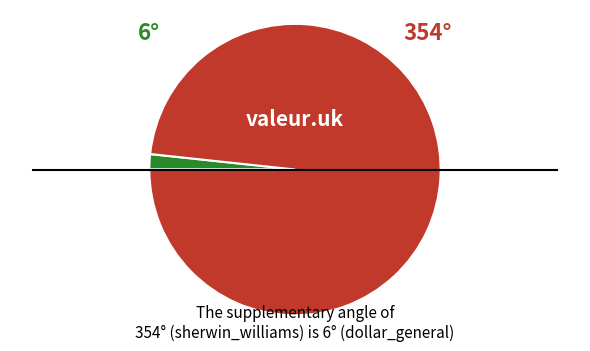

Is there any slice that represents more than half of the pie?

Yes